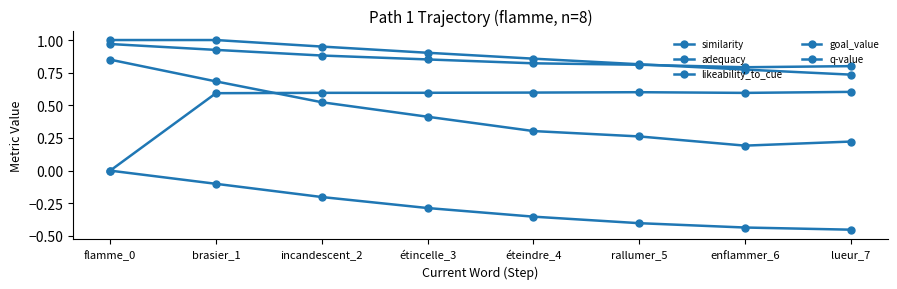

Is the value of likeability_to_cue at incandescent_2 greater than the value of q-value at enflammer_6?

Yes